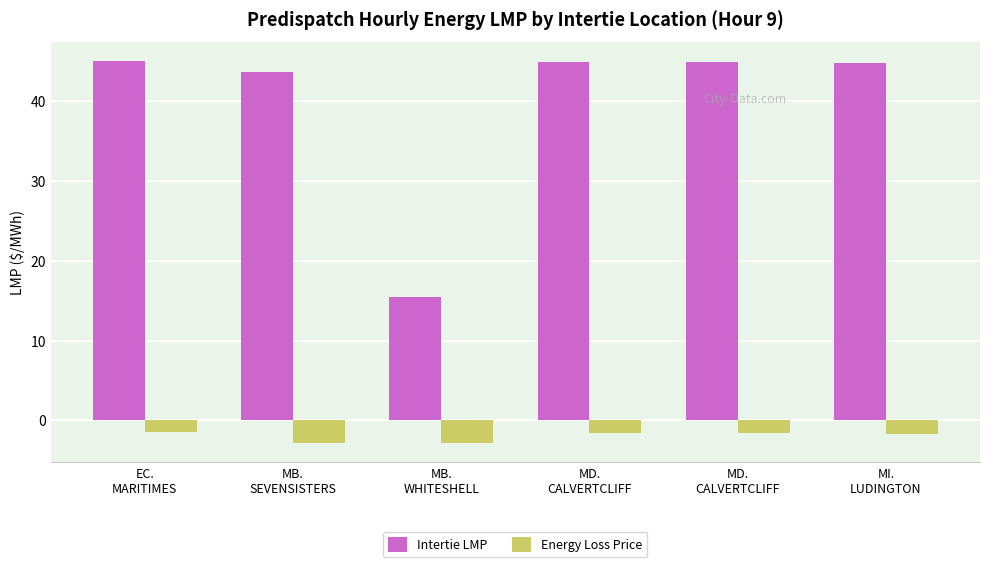

At MD.
CALVERTCLIFF, list the series in order from largest to smallest.

Intertie LMP, Energy Loss Price